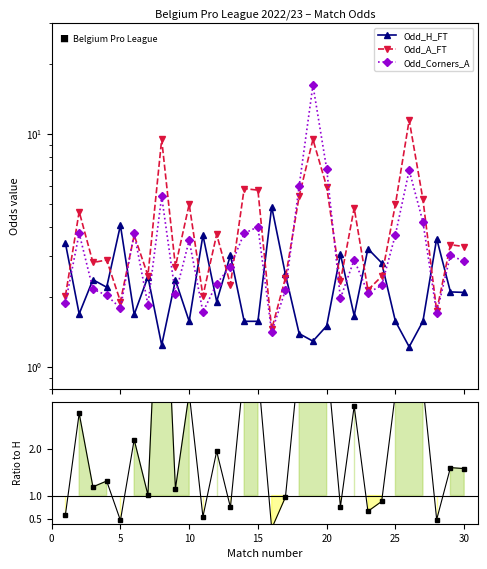

The value of Ratio (A/H) at 25 is 3.0. True or false?

False